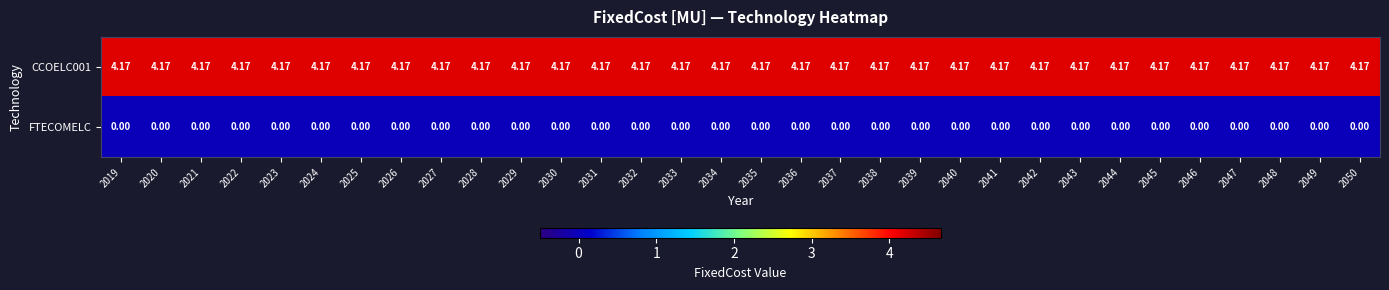

Which has a higher value, 2047 or 2042?

2047